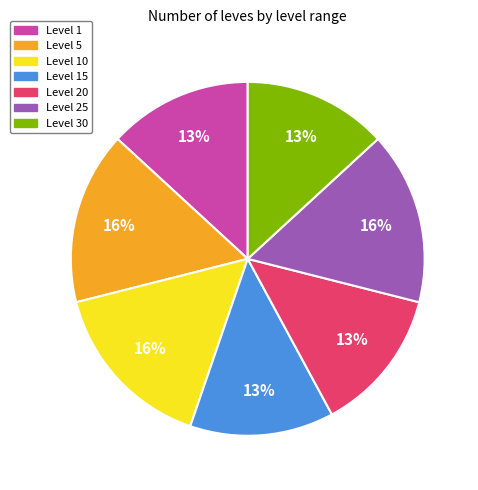

Is there any slice that represents more than half of the pie?

No